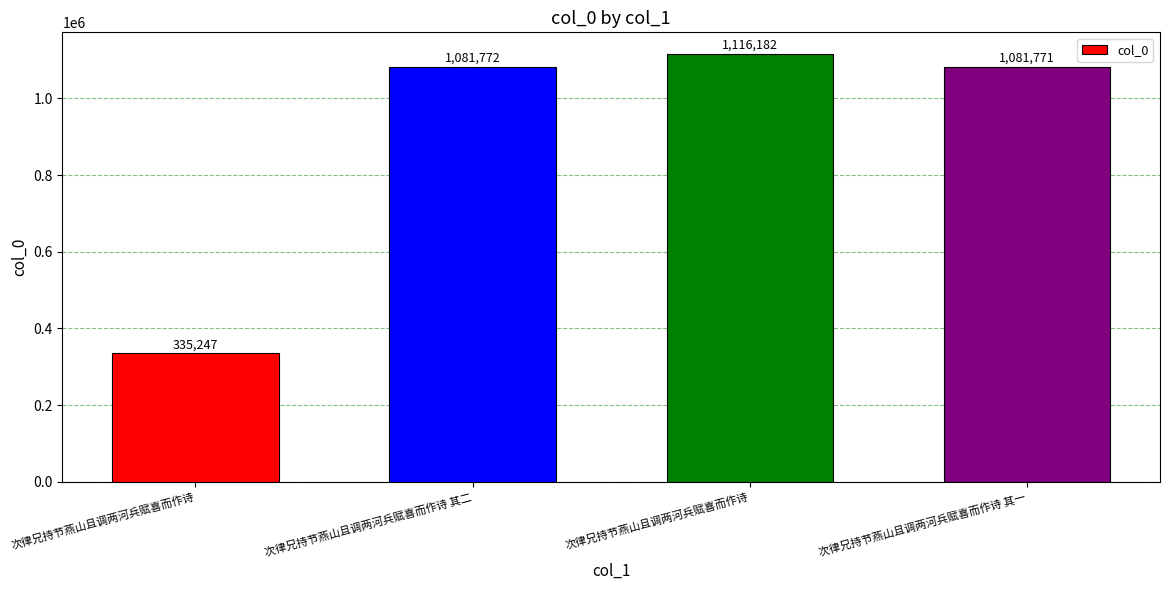

How many series are shown in this chart?

1